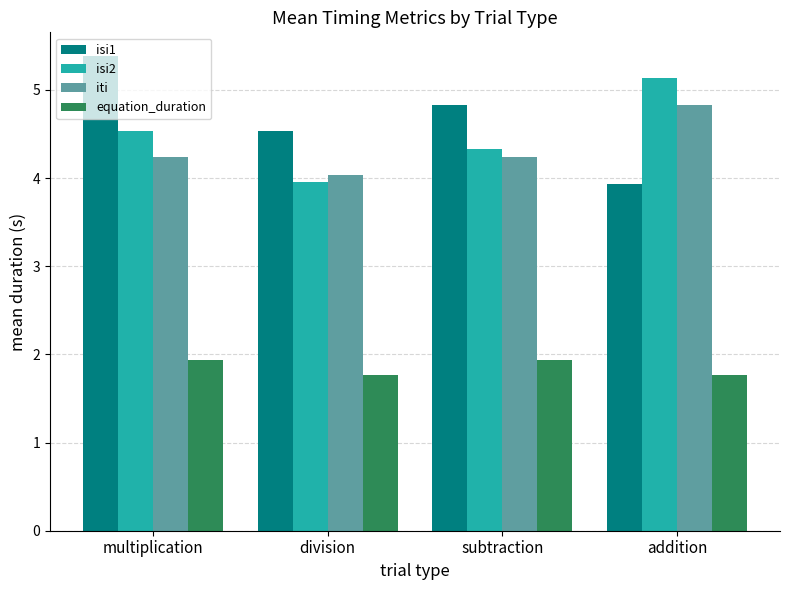

Which series has the largest range (max minus min)?

isi1